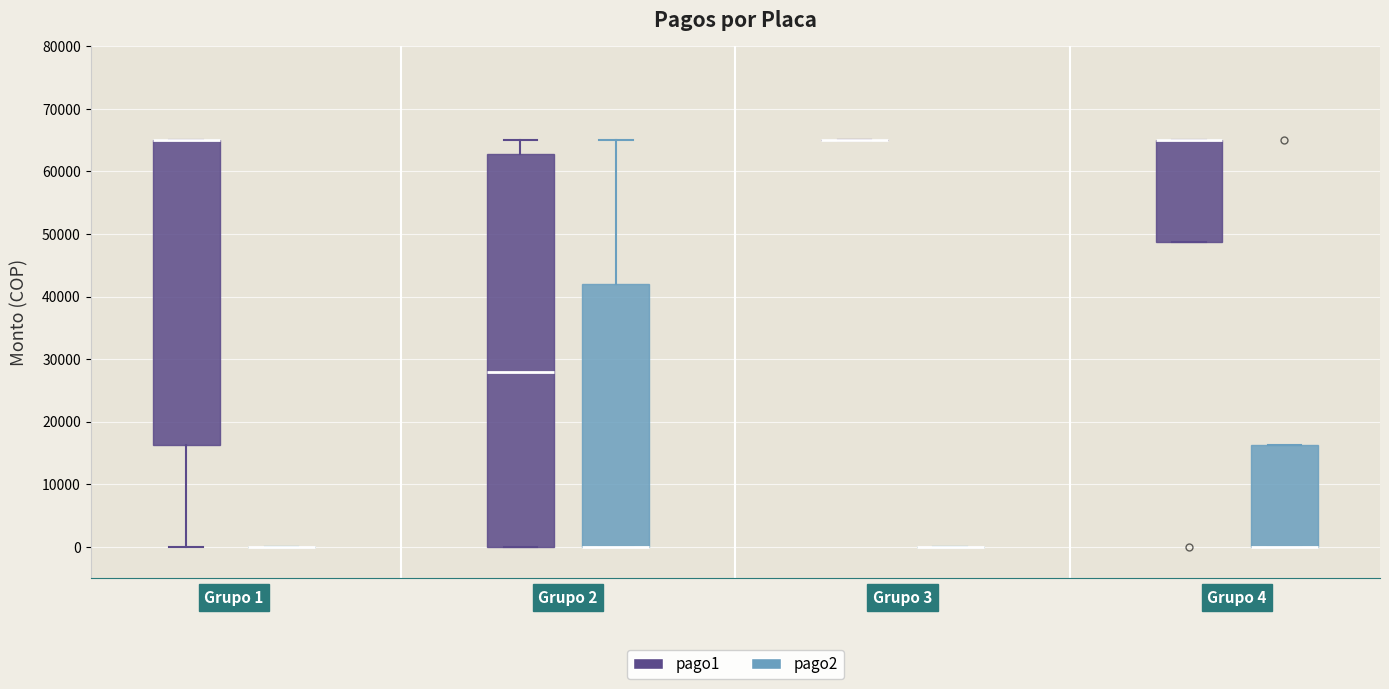

Where does the upper whisker of the box for Grupo 2 (pago2) end on the y-axis? The values are not printed on the chart, so give them approximately, as read against the axis.

65000